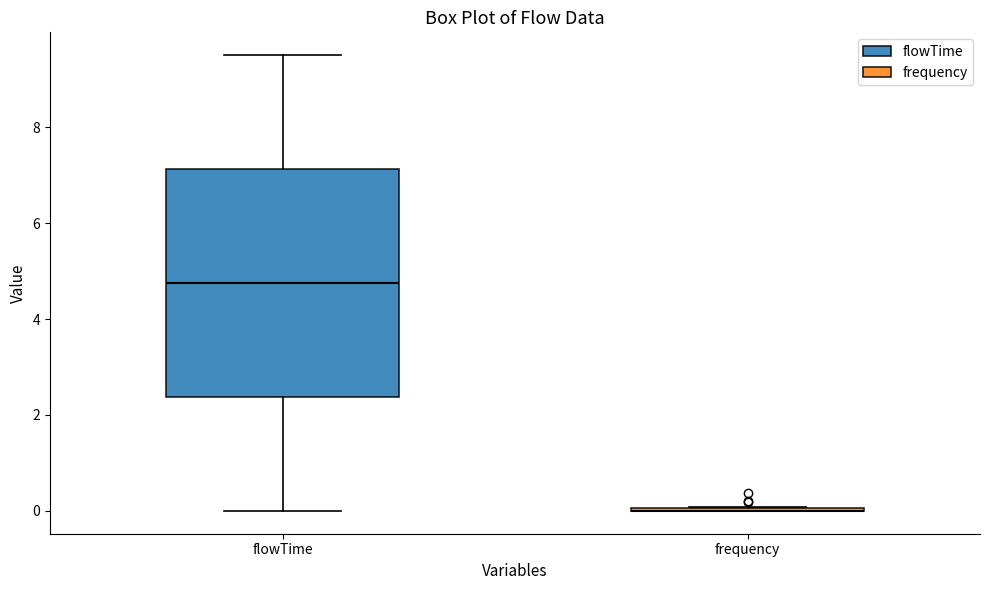

Reading left to right, transcribe this box plot: for each box, give where its median line is, the range the box spans, and where its two whiskers end, as read against the y-axis. The values are not printed on the chart, so give them approximately, as read against the axis.

flowTime: median 4.8, box 2.4 to 7.2, whiskers 0.0 to 9.6
frequency: box collapsed to a line at 0.0, whiskers 0.0 to 0.0